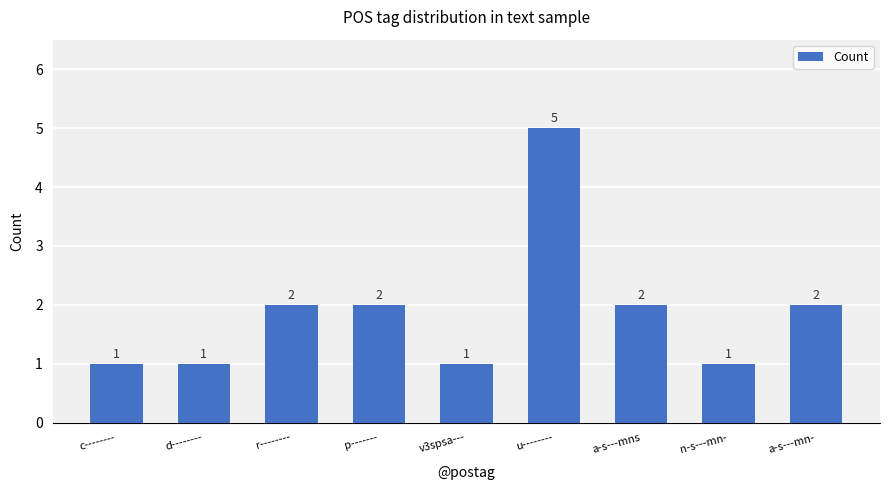

What is the sum of all values?

17